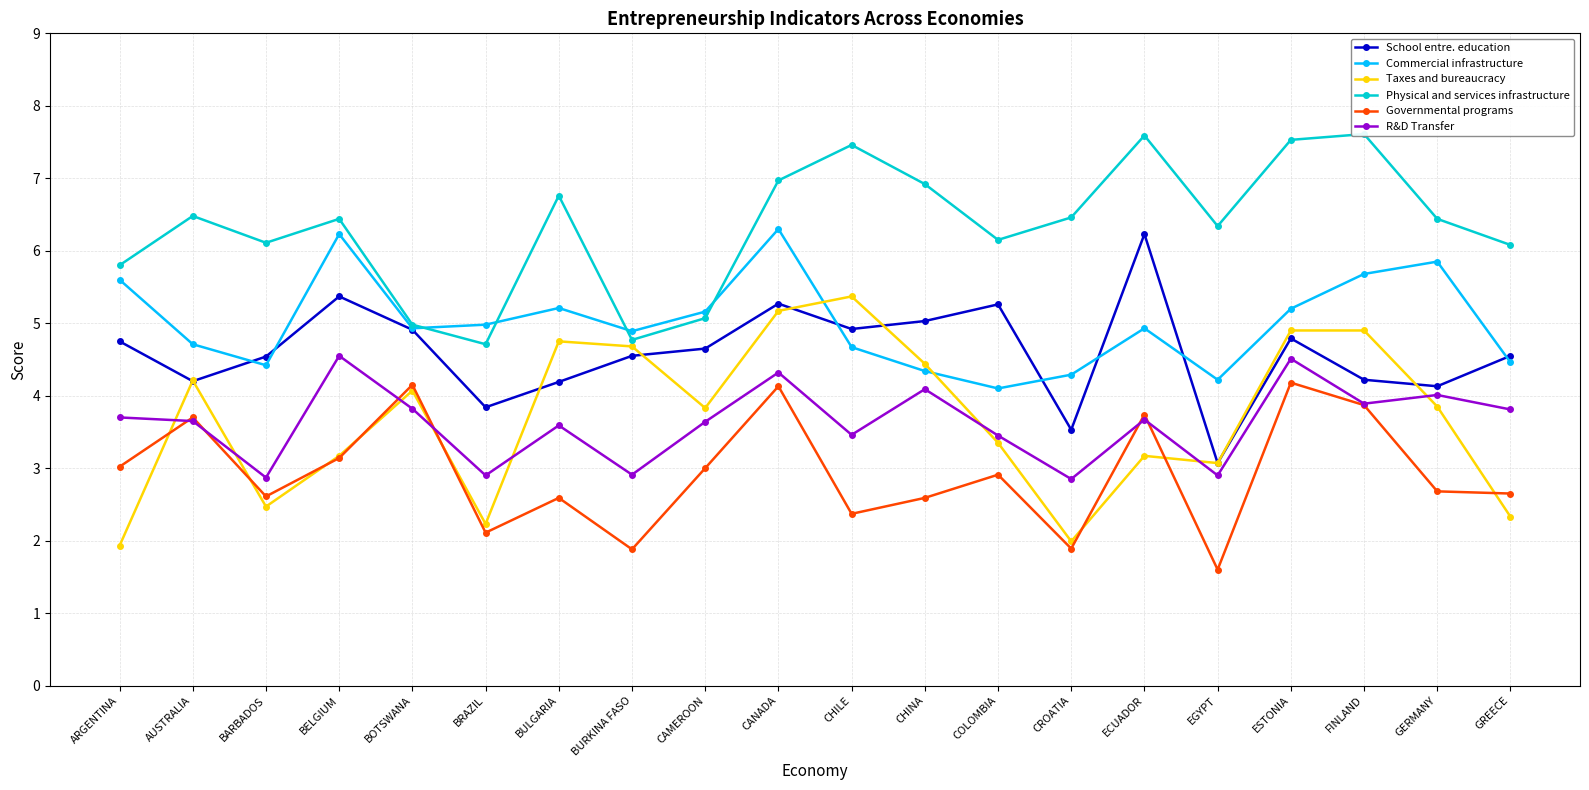

At which category does the chart reach its peak across all series?

FINLAND